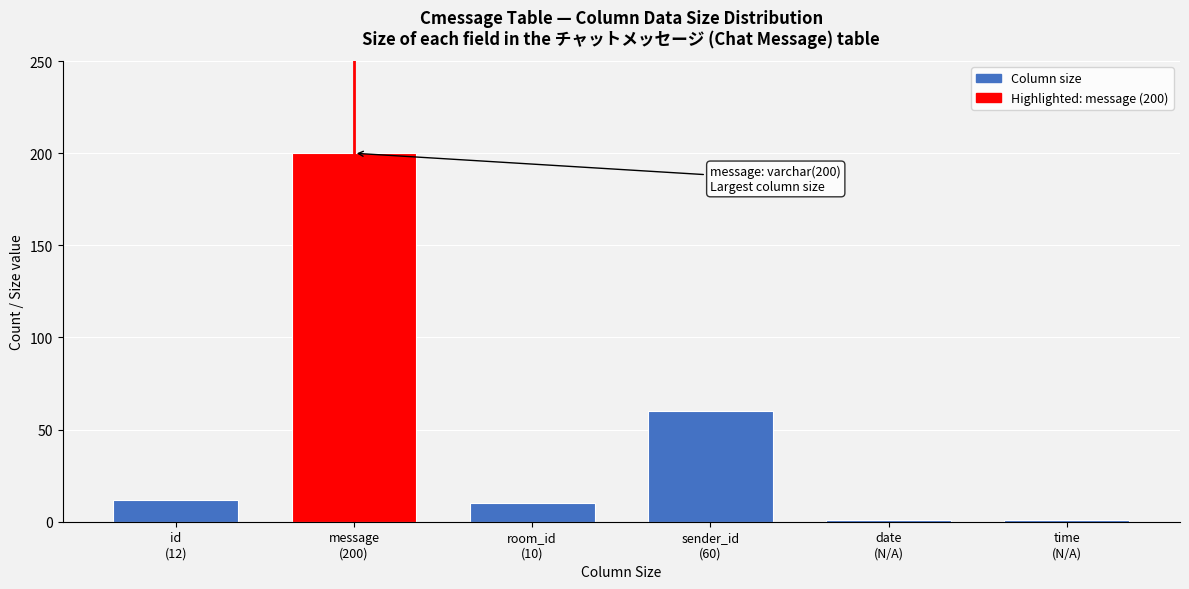

Reading right to left, transcribe all the data shown in this chart.

1	1	60	10	200	12